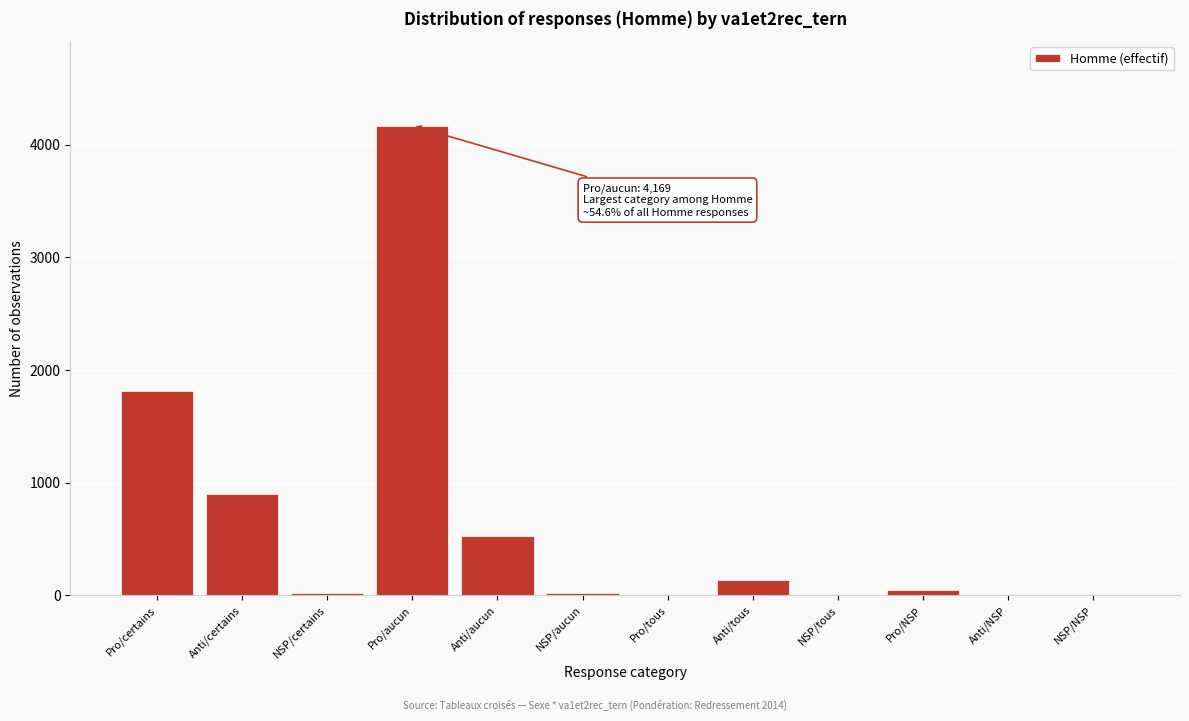

At which label is the value closest to 2085?

Pro/certains